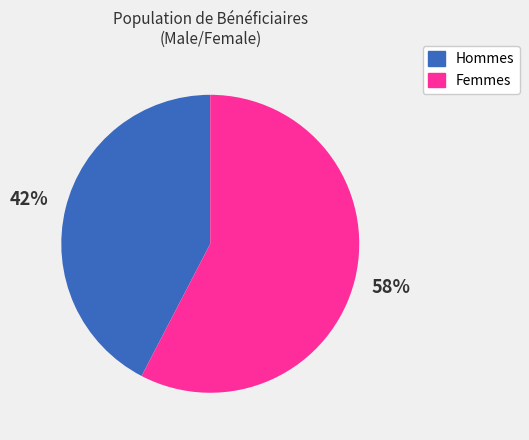

Is there any slice that represents more than half of the pie?

Yes